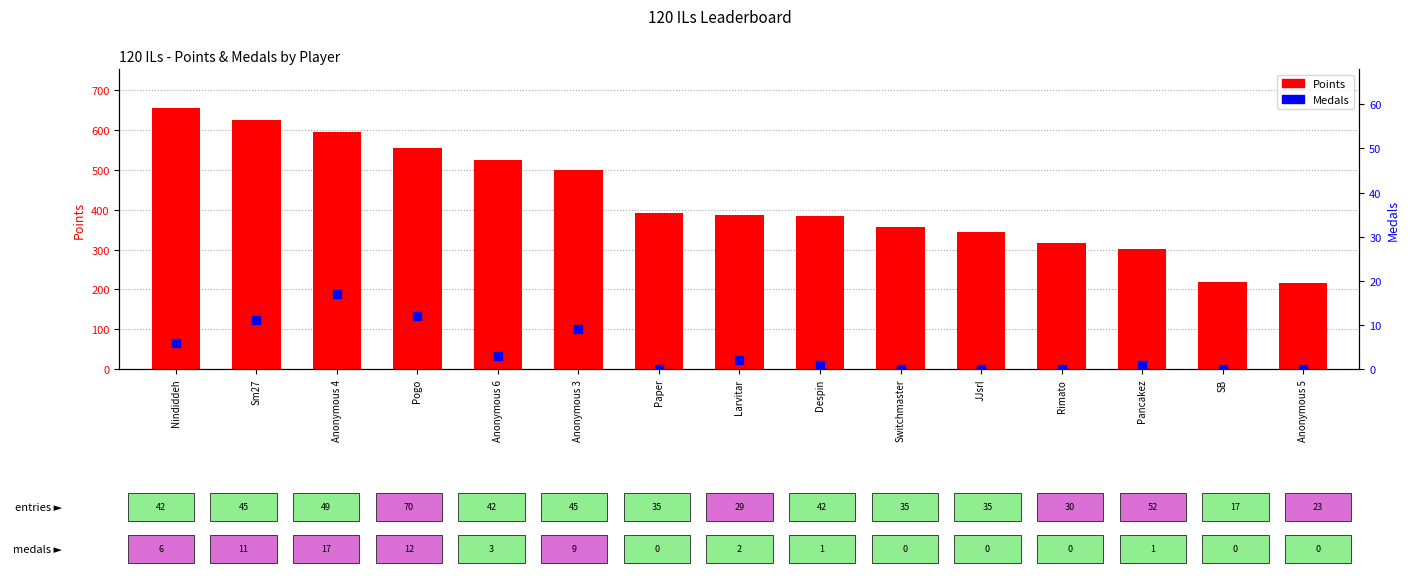

What is the total value across all series at SB?

219